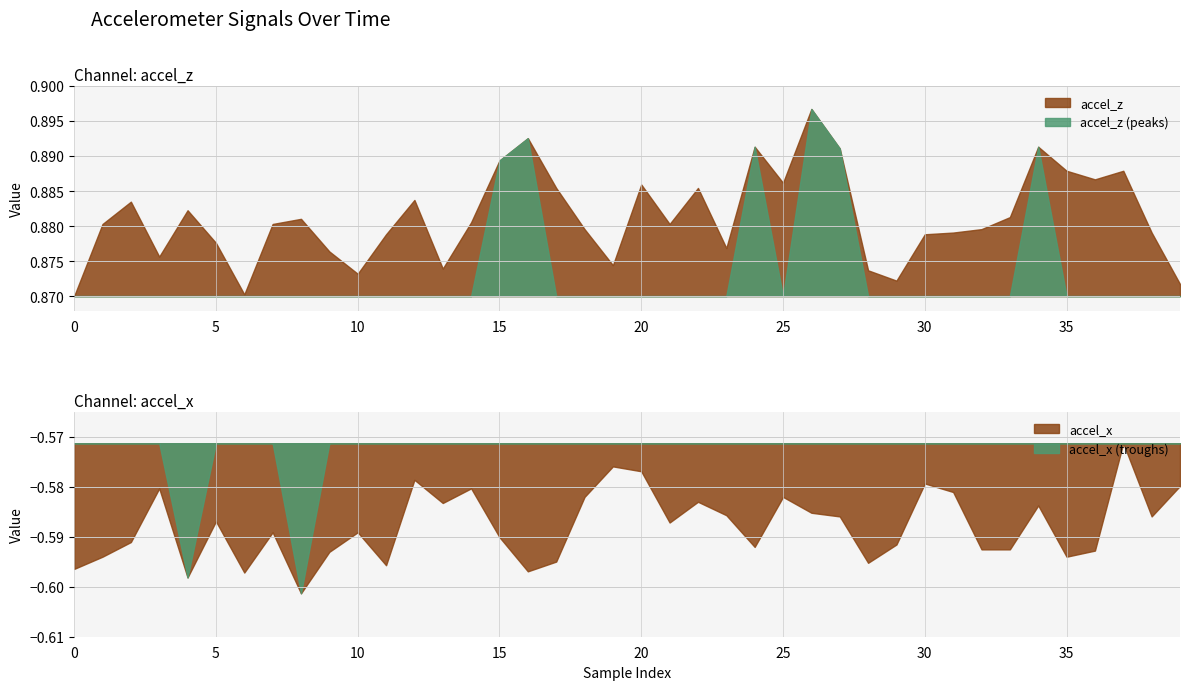

Rank the categories by accel_z value from highest to lowest.

26, 16, 24, 34, 27, 15, 35, 37, 36, 25, 20, 17, 22, 12, 2, 4, 33, 8, 14, 1, 7, 21, 18, 32, 31, 38, 11, 30, 5, 23, 9, 3, 19, 13, 28, 10, 29, 39, 6, 0